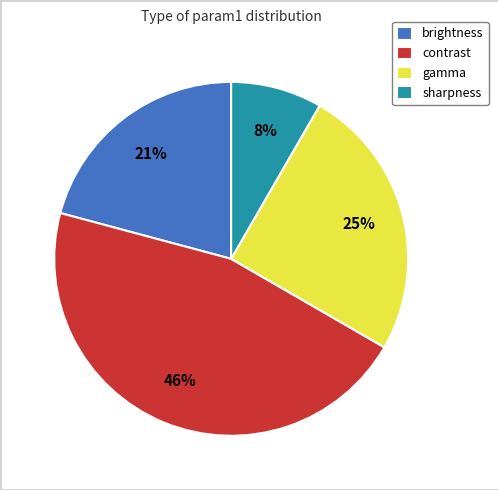

Is there any slice that represents more than half of the pie?

No